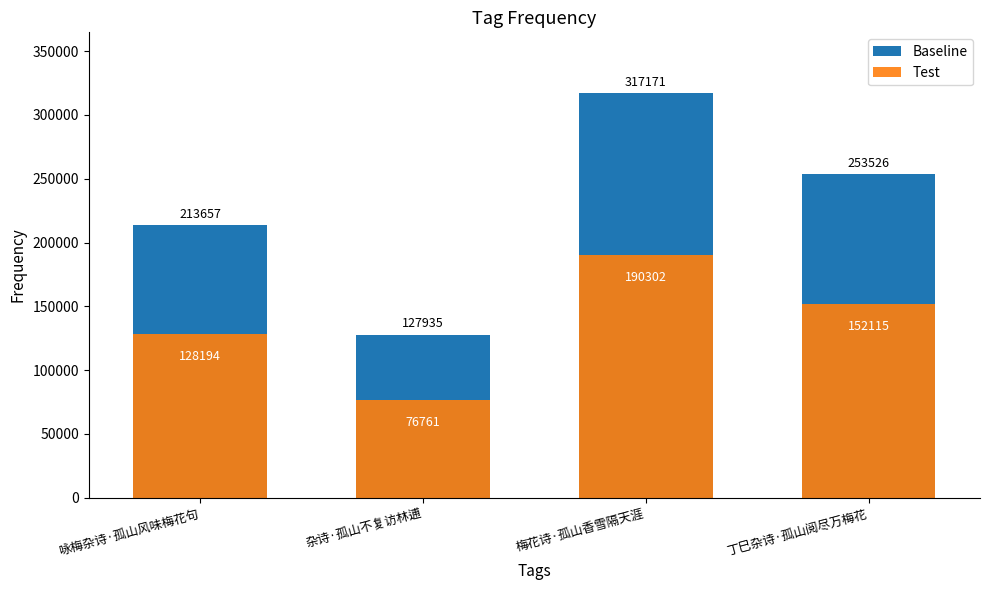

How many bars are there in total?

8